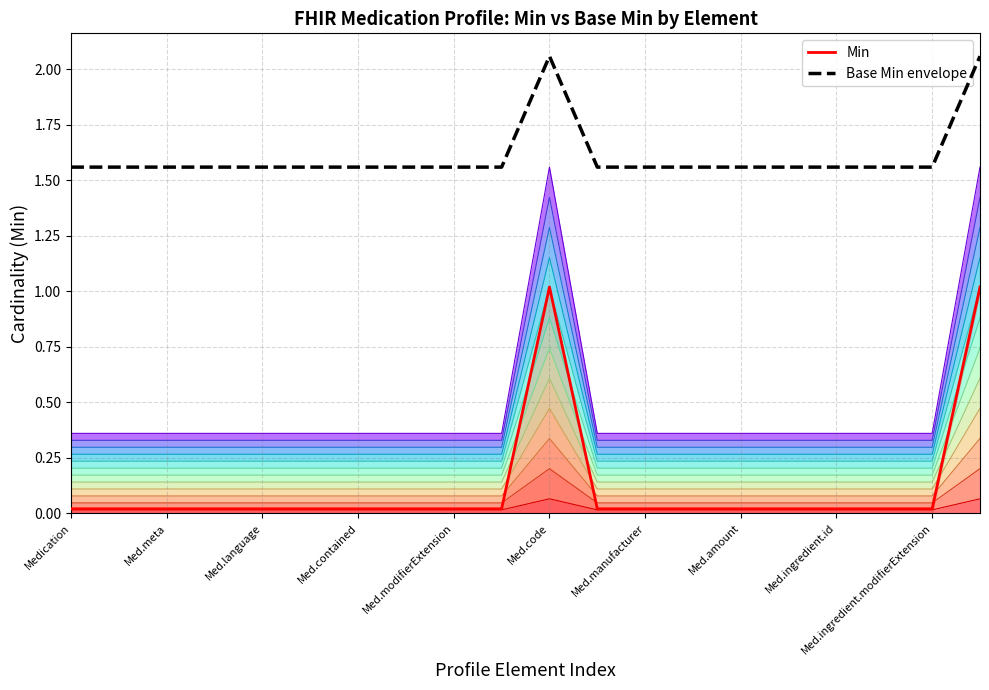

Which label corresponds to the largest value in the chart?

Med.code